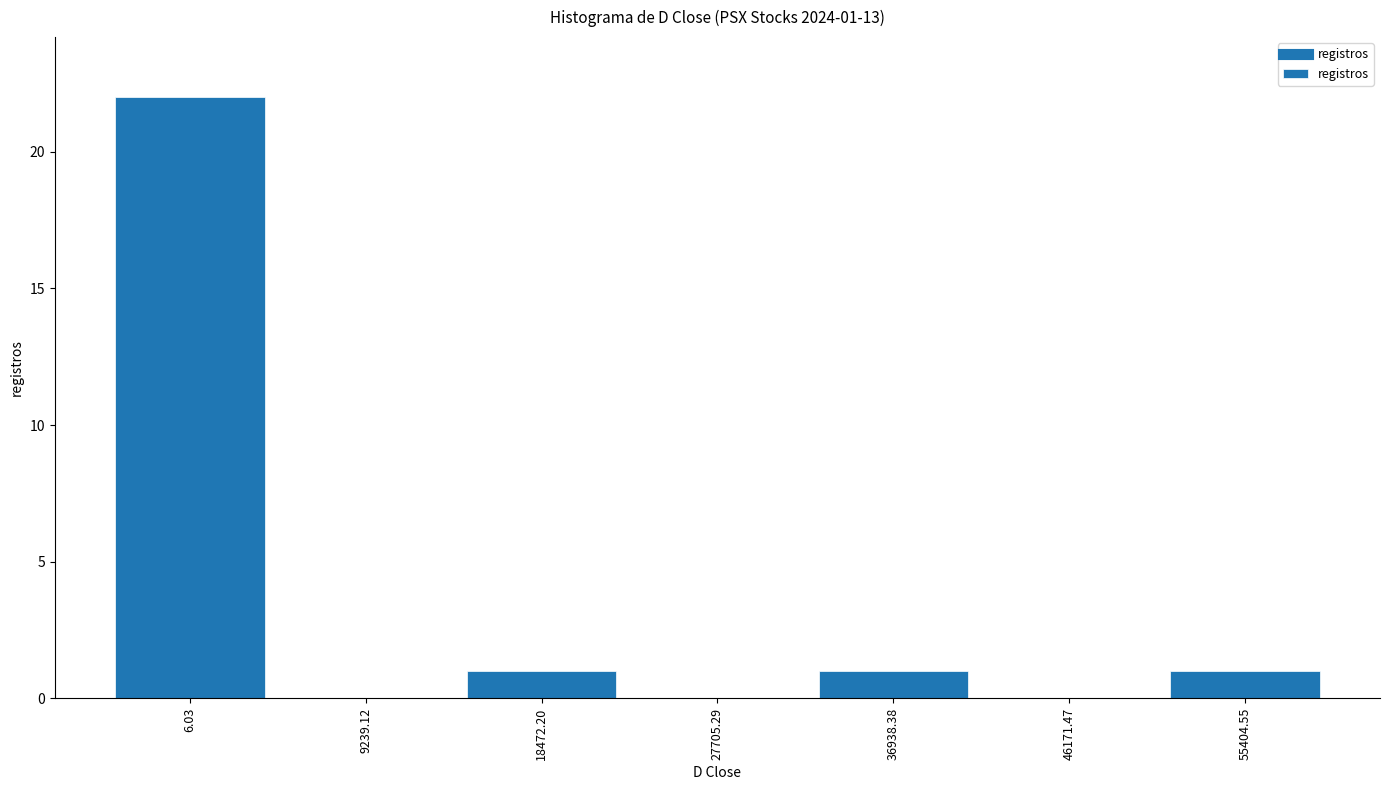

Reading left to right, list all the values displayed in this chart.

6.03=22	9239.12=0	18472.20=1	27705.29=0	36938.38=1	46171.47=0	55404.55=1